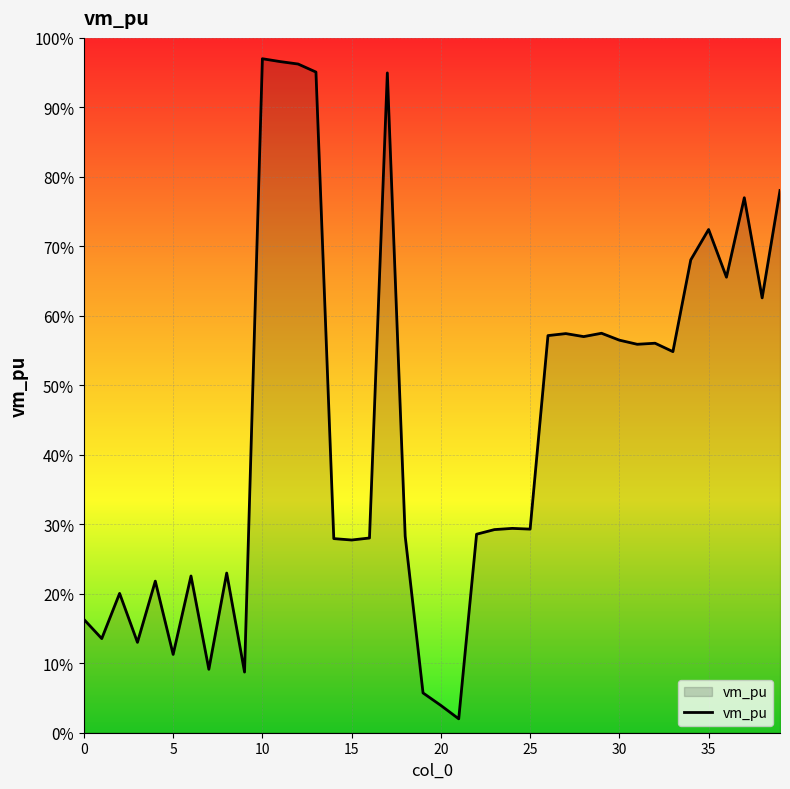

What is the difference between the maximum and minimum values?

95.0